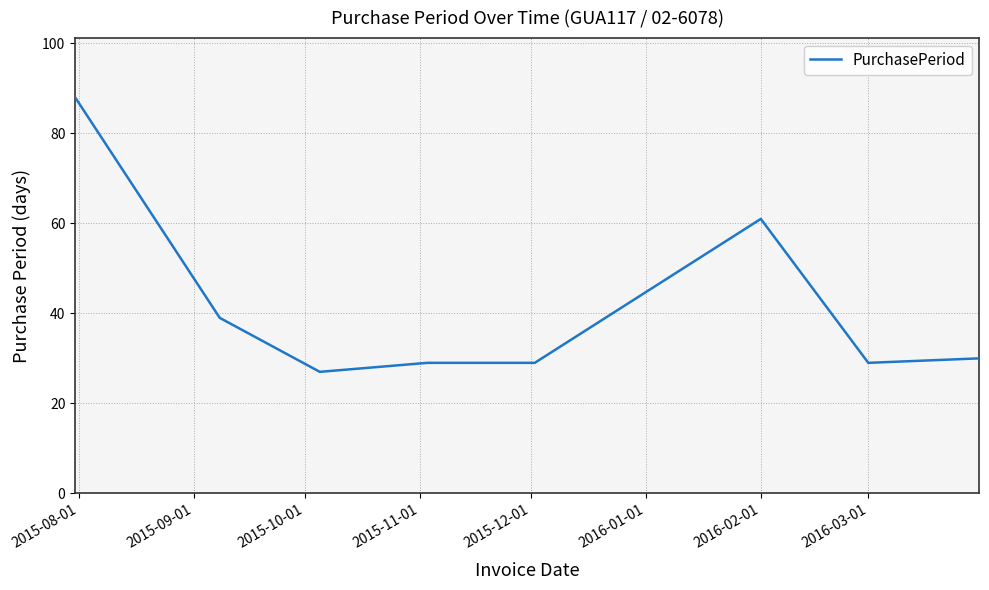

True or false: the data has more than 2 interior local peaks.

False